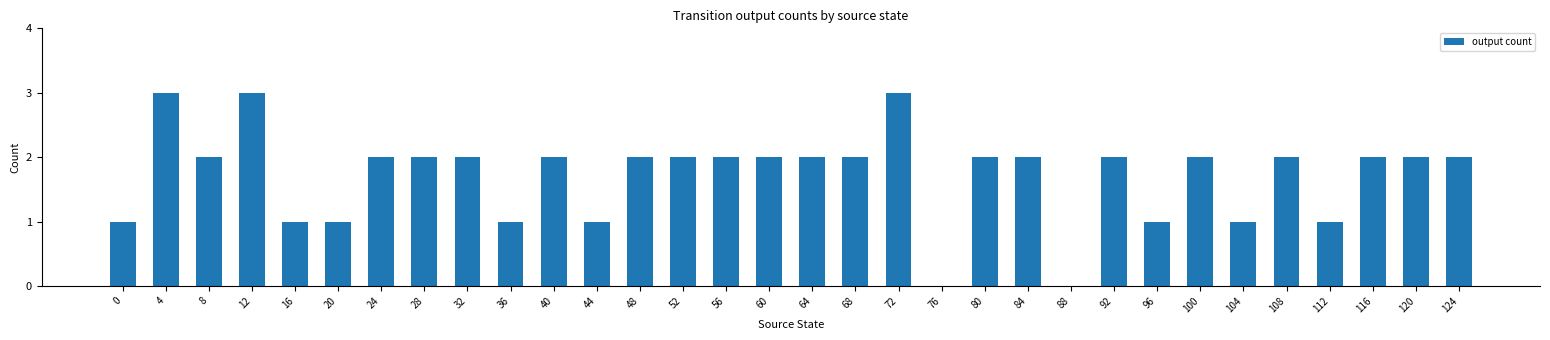

What is the sum of all values?

55